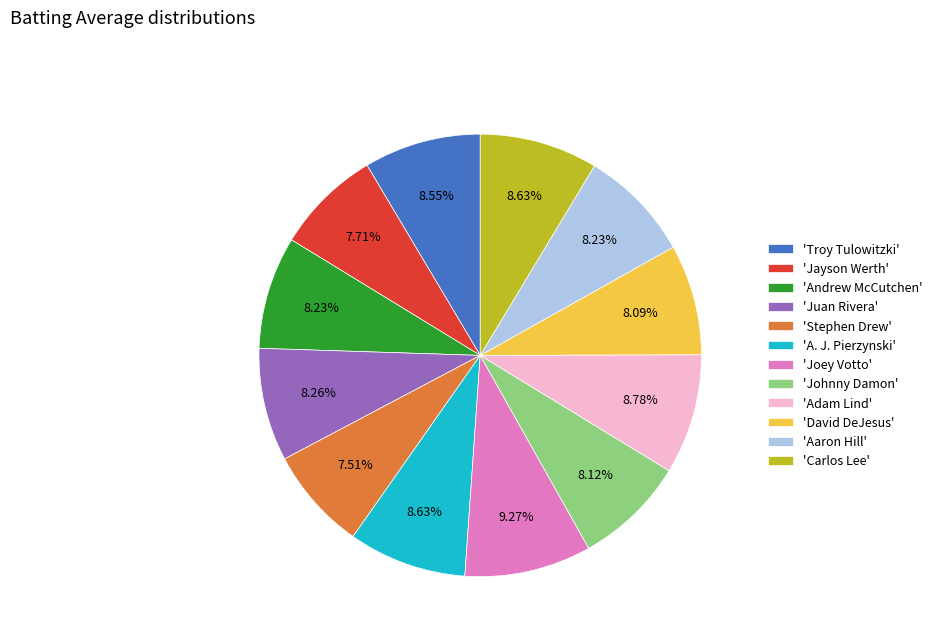

Is 'Jayson Werth' the majority of the pie?

No